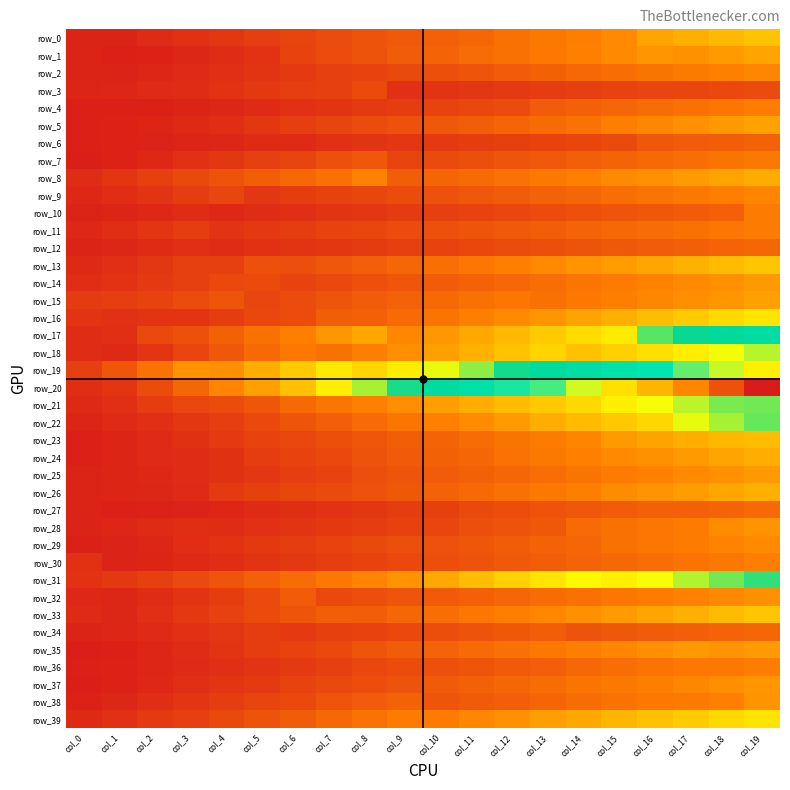

What is the spread (max minus min) of values at col_15?

0.5